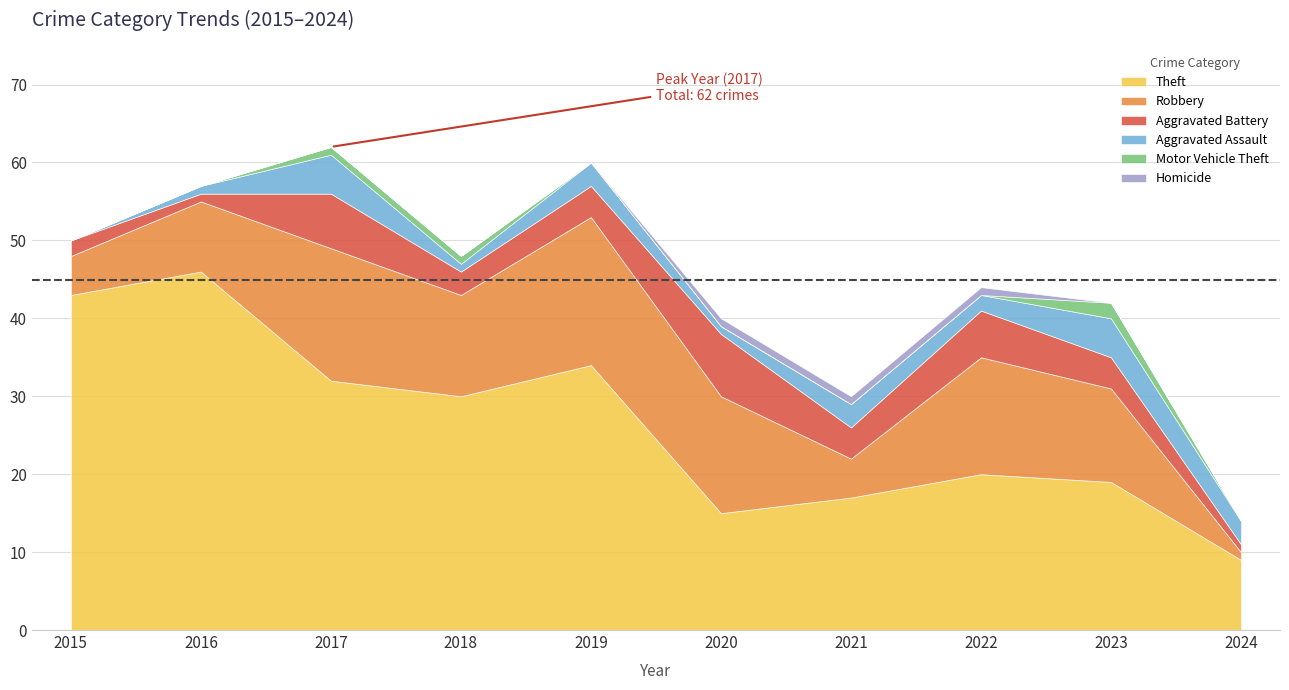

What are all the series names shown in the legend?

Theft, Robbery, Aggravated Battery, Aggravated Assault, Motor Vehicle Theft, Homicide